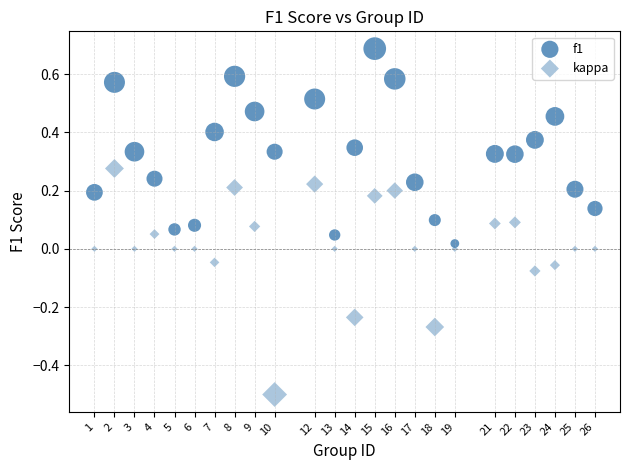

How many points are shown in the scatter plot?

48